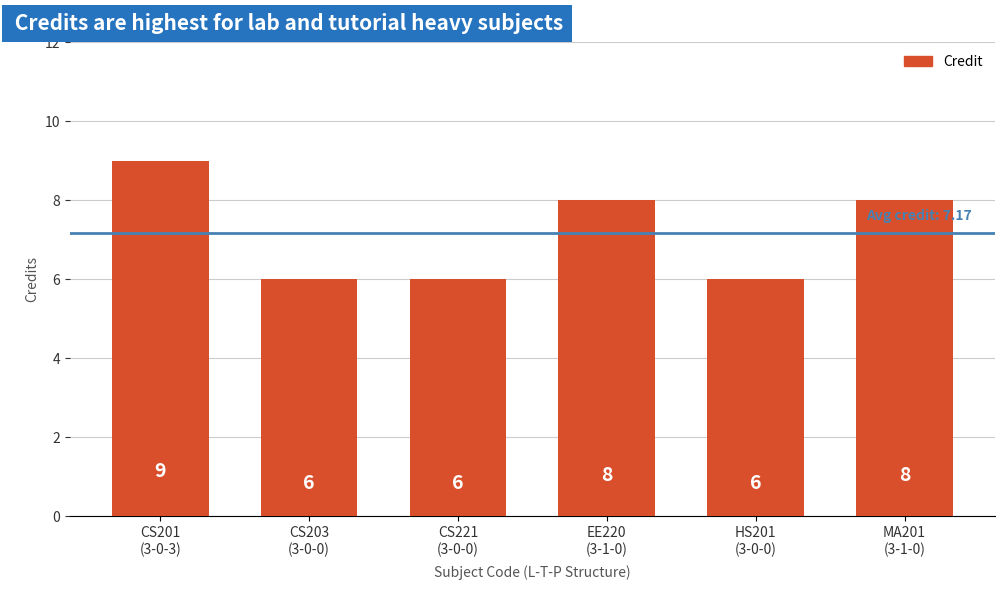

True or false: the data shows 2 at HS201
(3-0-0).

False